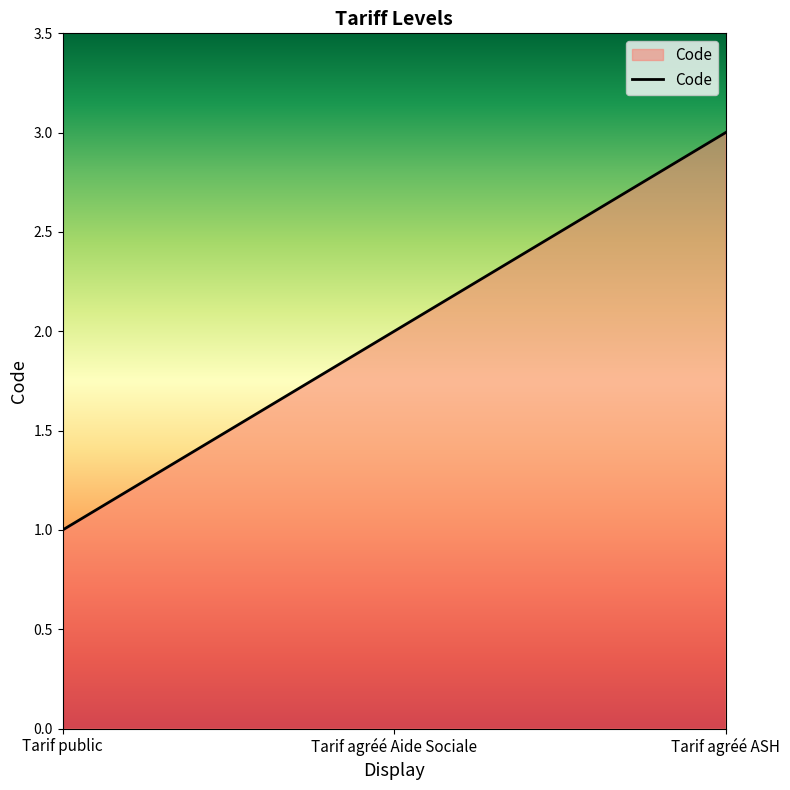

What is the average value?

2